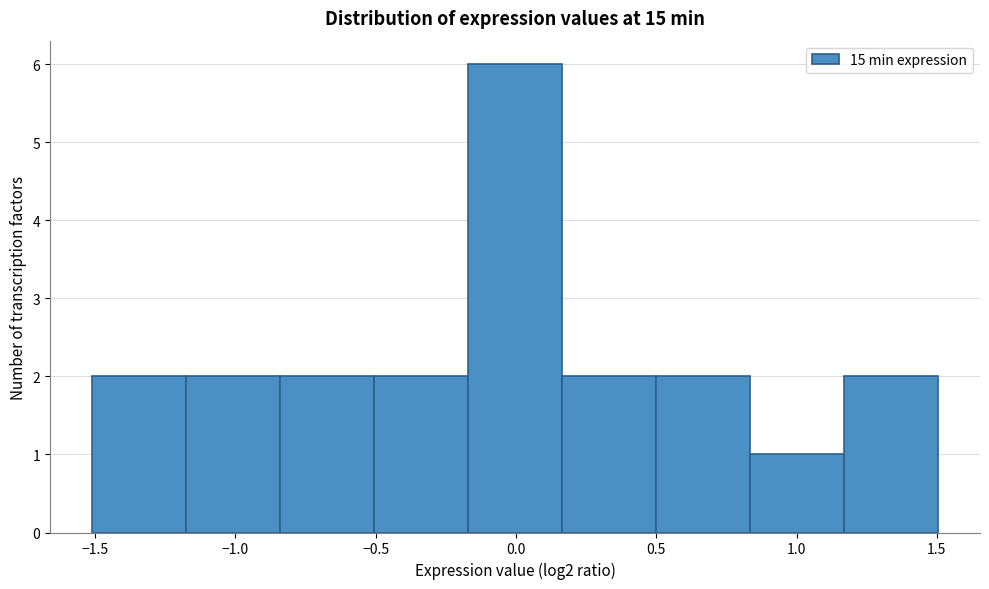

What is the height of the bar covering -0.50 to -0.15 on the x-axis? Neither the bar edges nor the heights are printed on the chart, so give them approximately, as read against the axes.

2